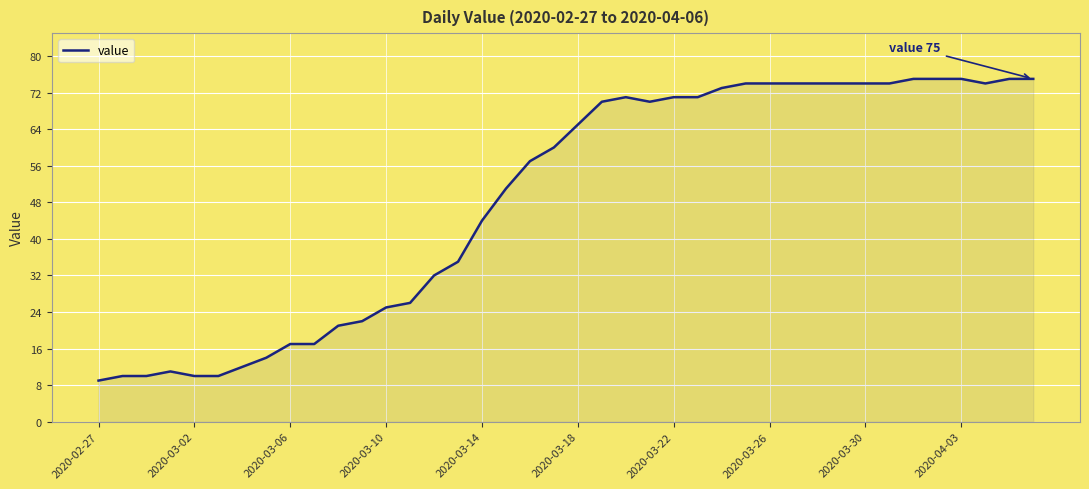

What is the smallest value displayed?

9